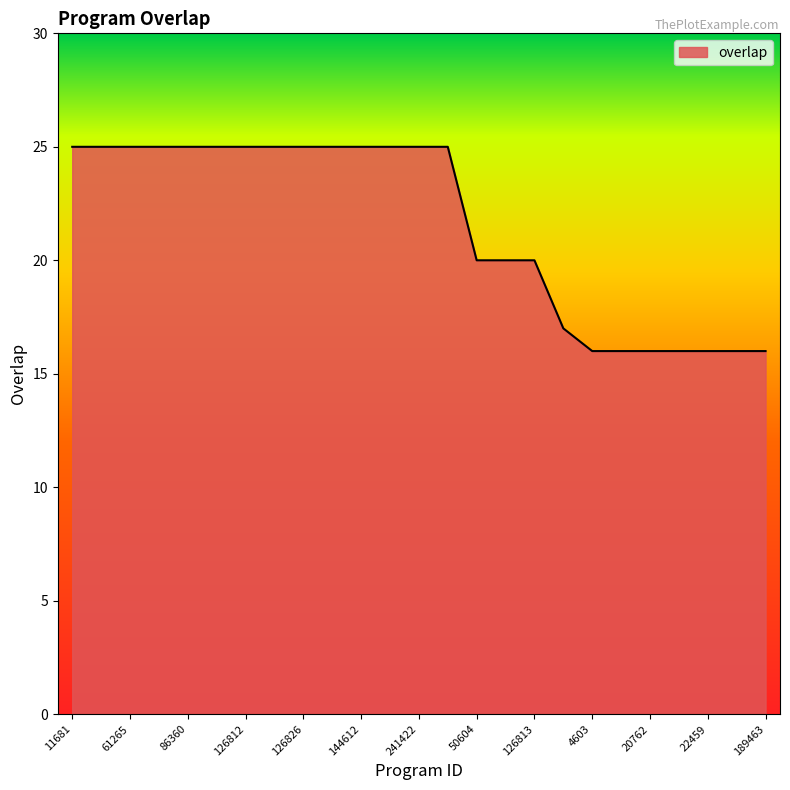

What is the difference between the maximum and minimum values?

9